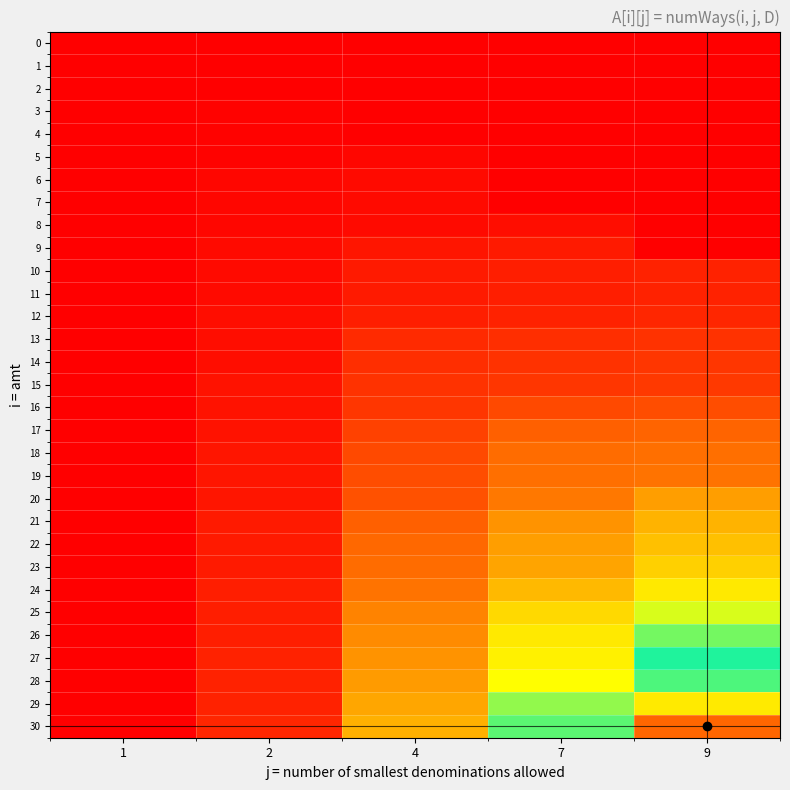

Between 2 and 7, which series saw the biggest shift?

30